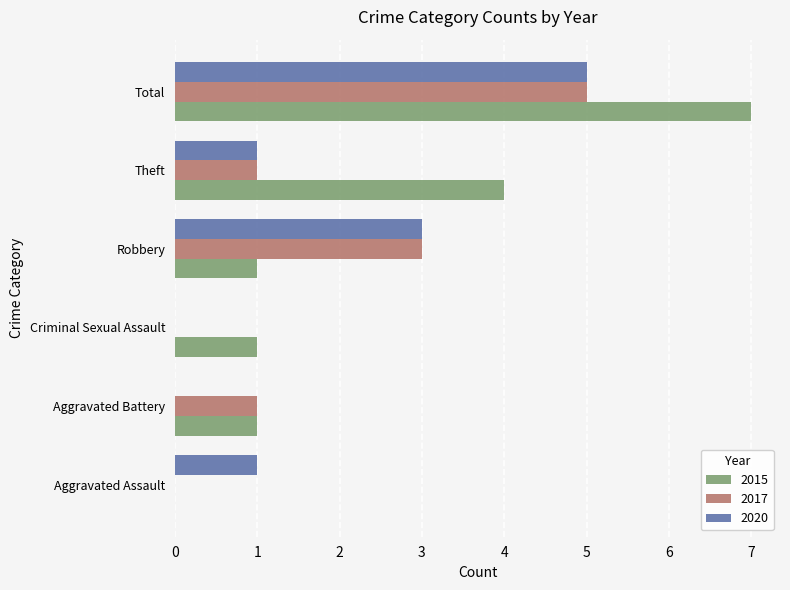

Between Aggravated Battery and Robbery, which series saw the biggest shift?

2020